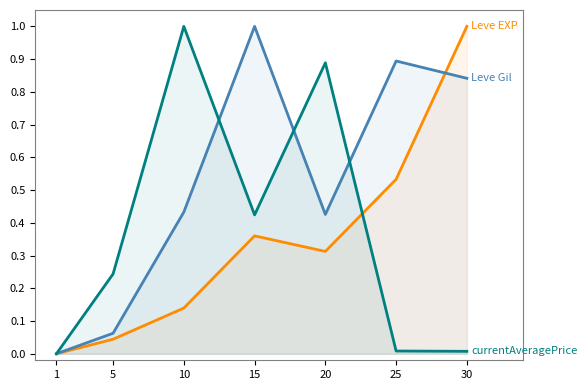

What are all the series names shown in the legend?

Leve EXP, Leve Gil, currentAveragePrice